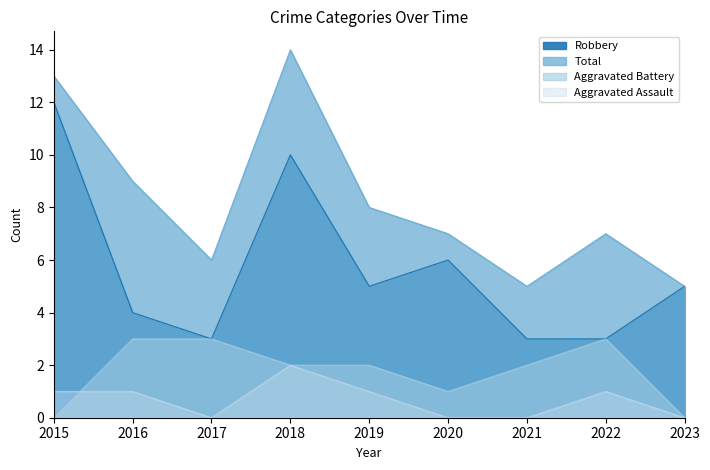

Between 2016 and 2018, which series saw the biggest shift?

Robbery